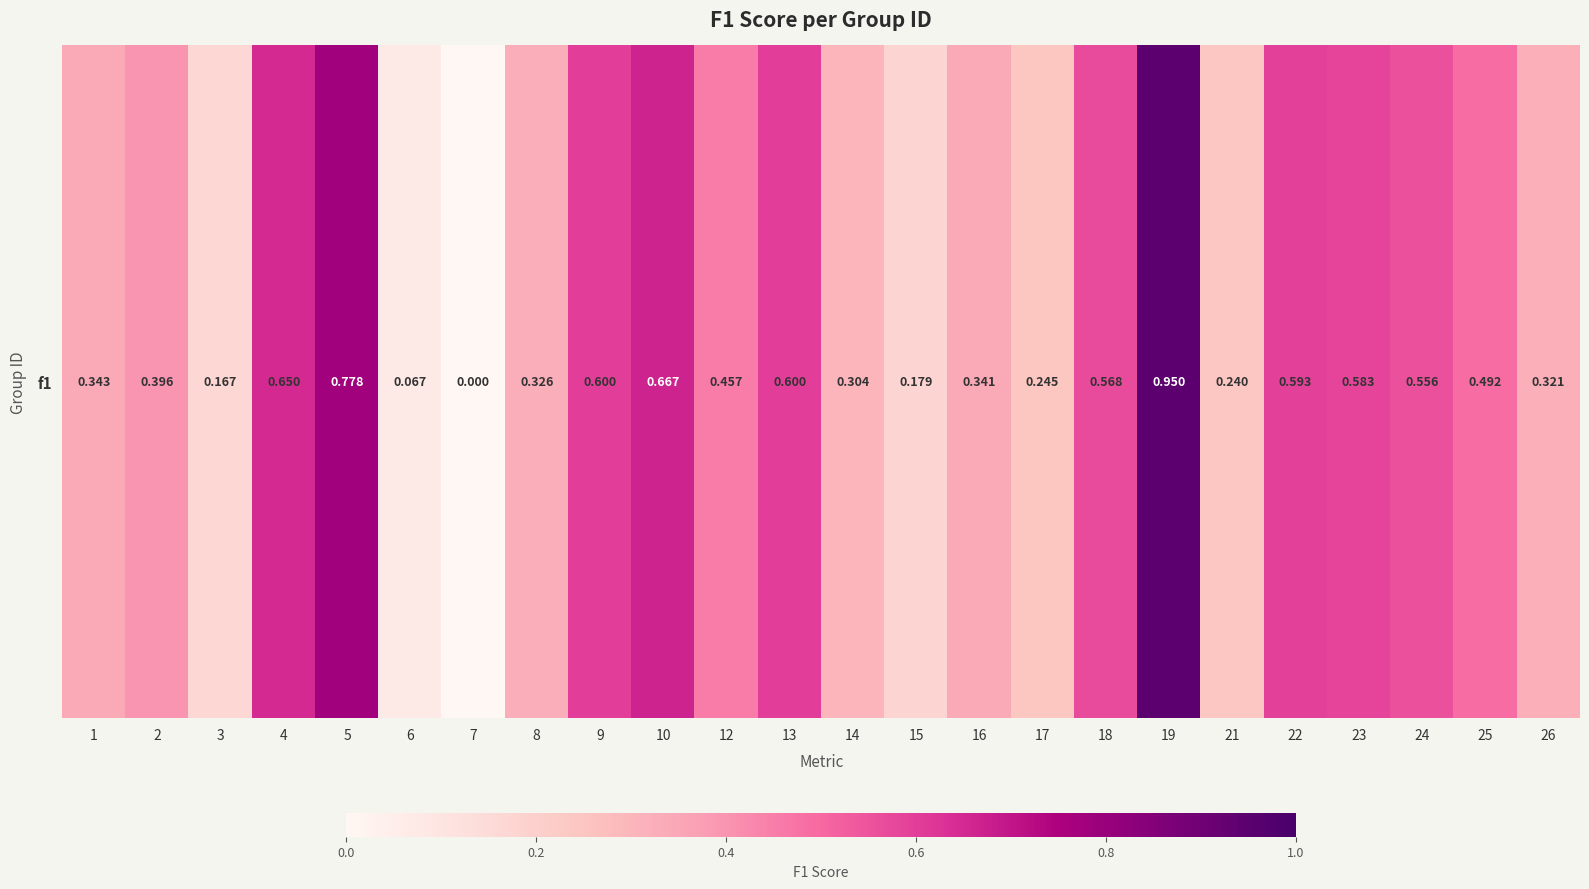

Reading left to right, what are all the values shown in this chart?

1=0.3	2=0.4	3=0.2	4=0.7	5=0.8	6=0.1	7=0.0	8=0.3	9=0.6	10=0.7	12=0.5	13=0.6	14=0.3	15=0.2	16=0.3	17=0.2	18=0.6	19=0.9	21=0.2	22=0.6	23=0.6	24=0.6	25=0.5	26=0.3